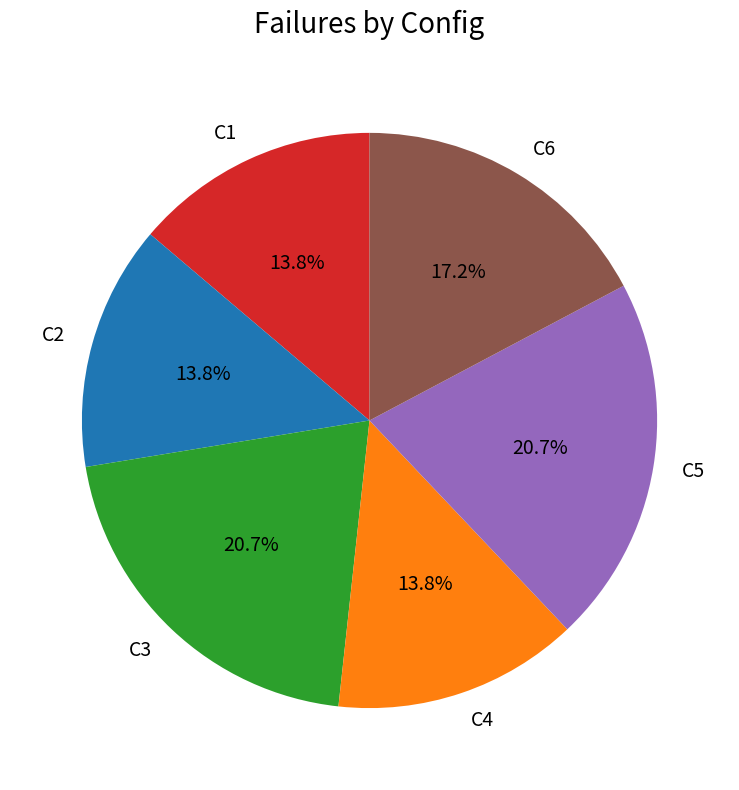

How much of the chart is everything except C3?

79.3%